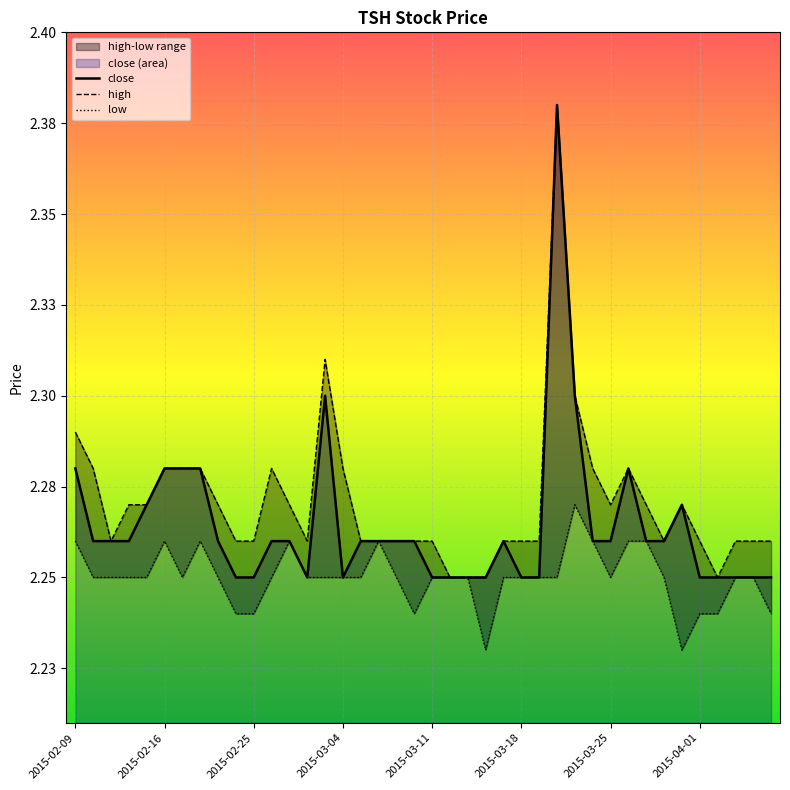

What is the greatest value displayed?

2.4